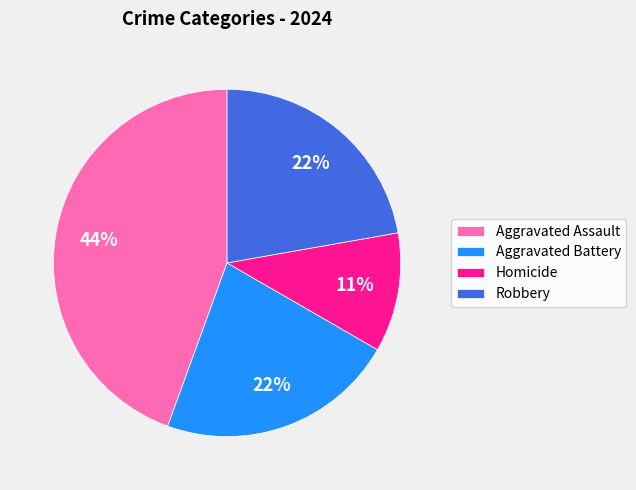

Combined, do Aggravated Battery and Homicide account for over 50%?

No